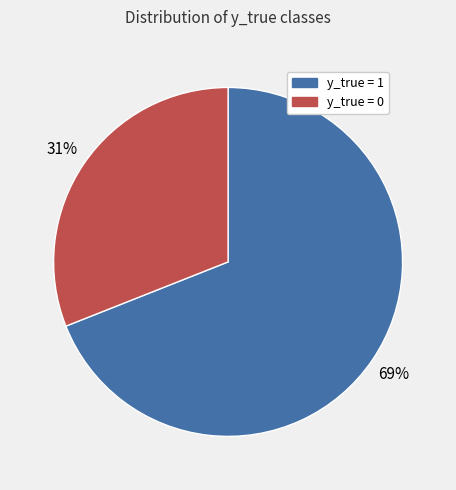

Which category has the biggest portion of the pie?

y_true = 1